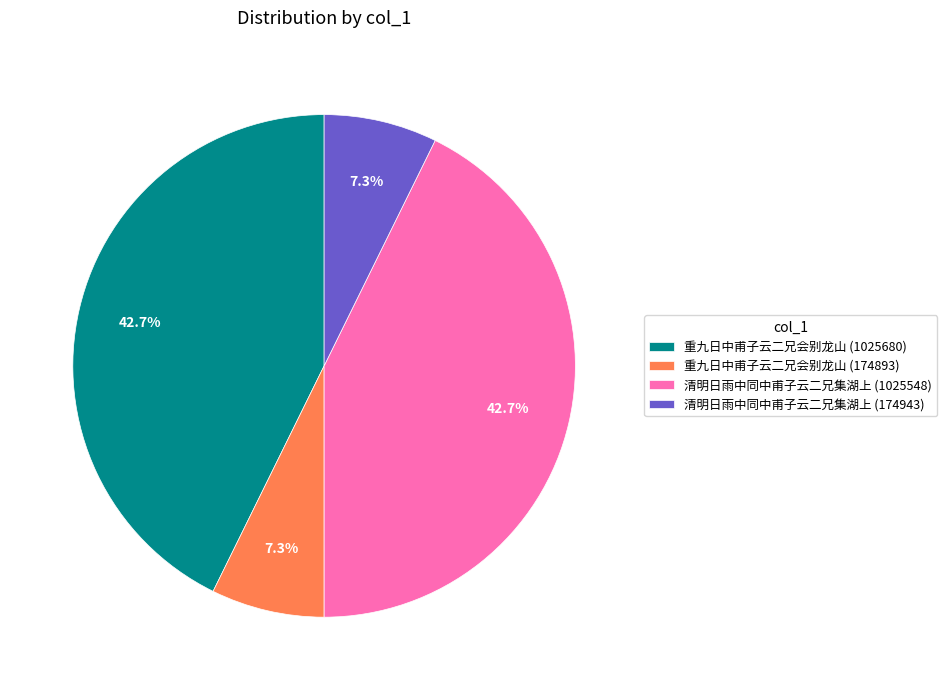

Approximately how many times larger is the value at 清明日雨中同中甫子云二兄集湖上 (1025548) compared to 重九日中甫子云二兄会别龙山 (1025680)?

1.0